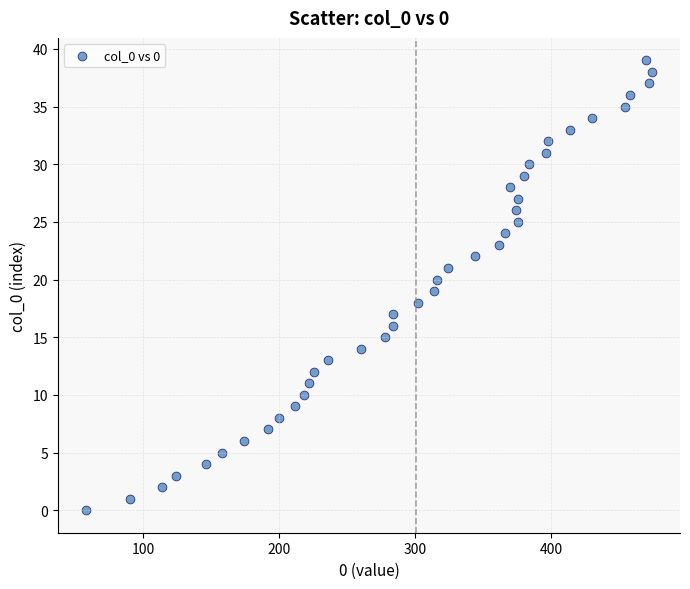

What is the range of Y values (max minus min)?

39